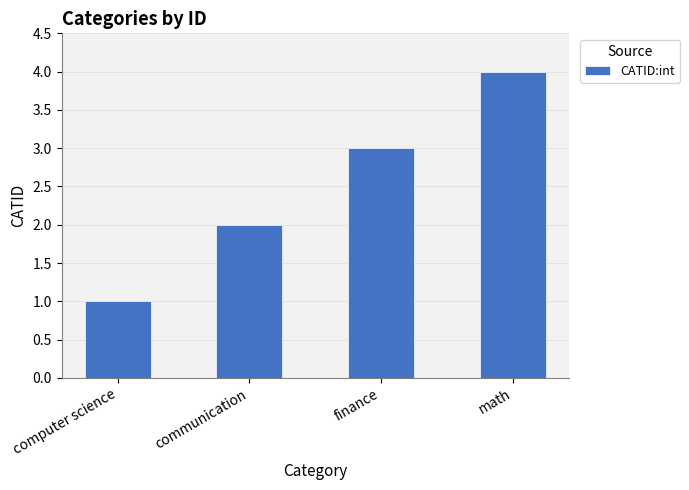

Reading left to right, transcribe all the data shown in this chart.

1	2	3	4